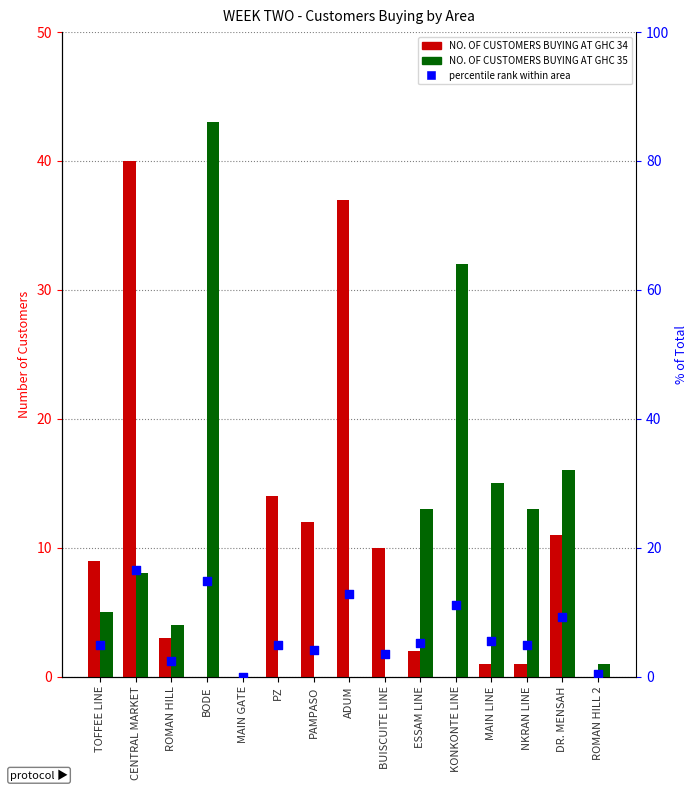

Which series has the largest Y range (max minus min)?

NO. OF CUSTOMERS BUYING AT GHC 35